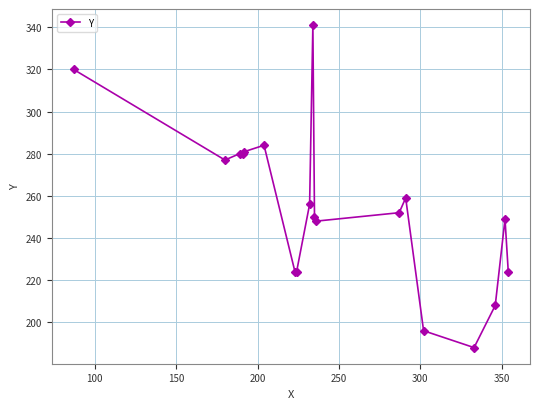

What is the smallest value displayed?

188